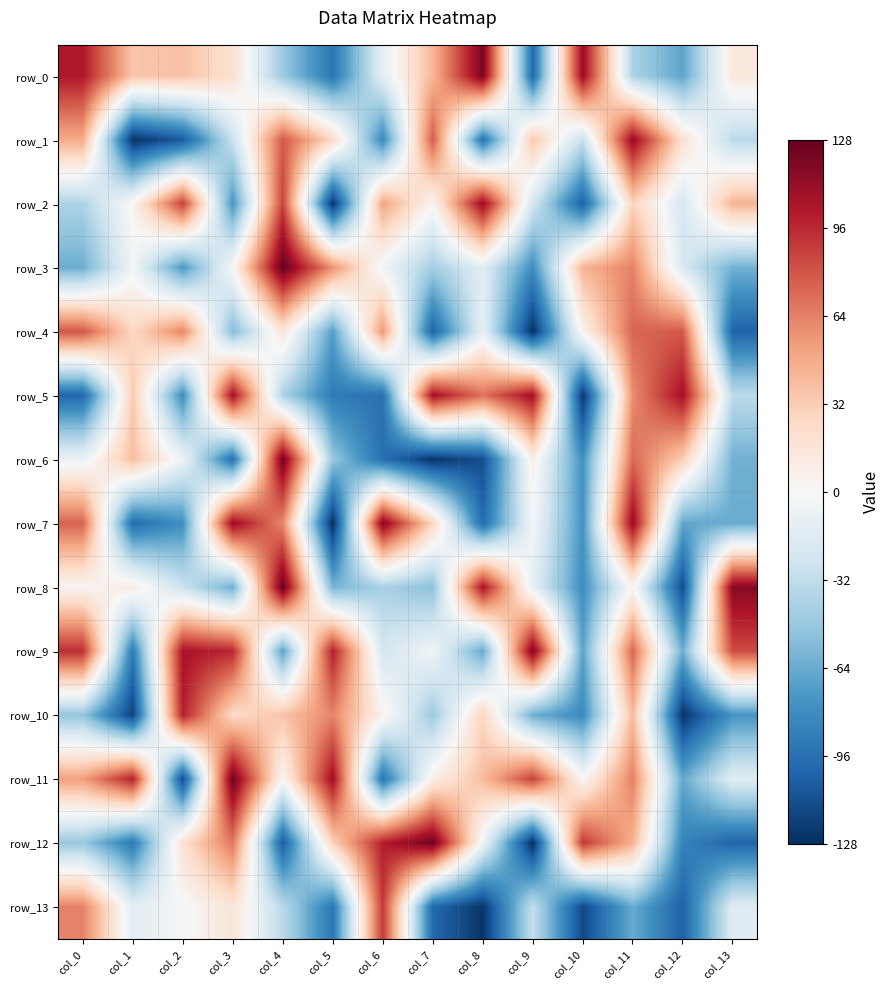

At col_5, list the series in order from largest to smallest.

row_11, row_9, row_10, row_3, row_12, row_1, row_6, row_8, row_4, row_5, row_0, row_13, row_2, row_7